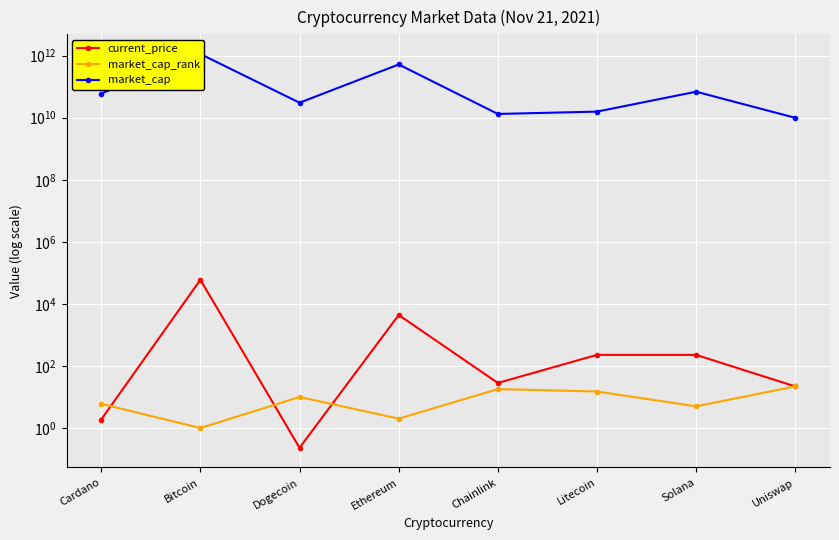

The market_cap series shows 699262798844.4 at Bitcoin. True or false?

False